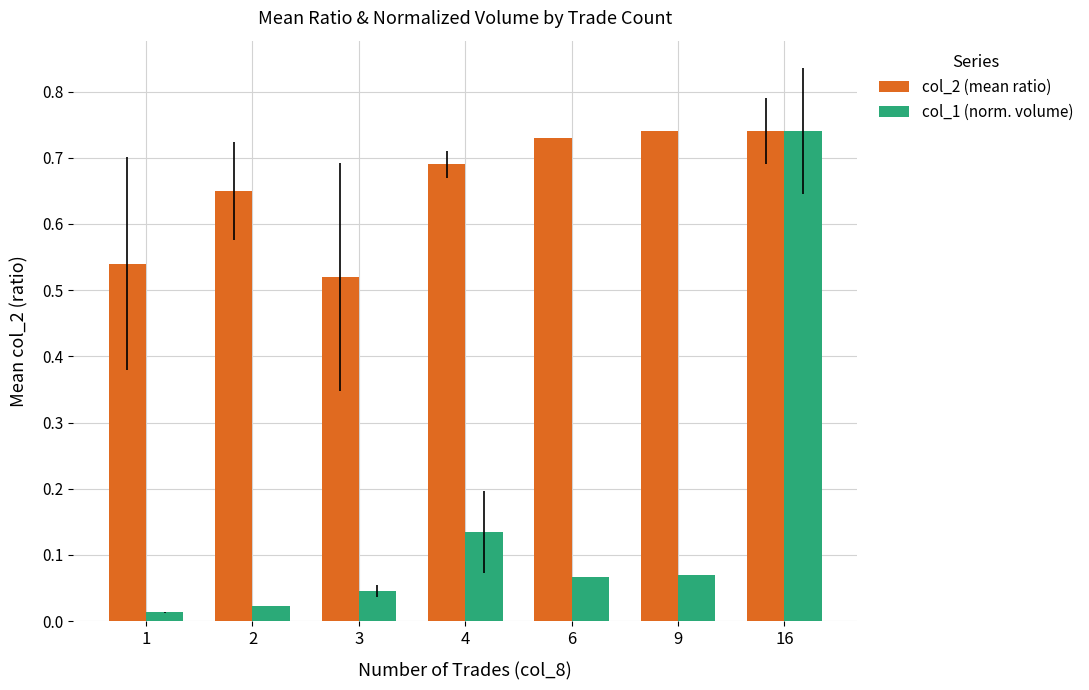

True or false: col_2 (mean ratio) has a value of 0.3 at 2.

False